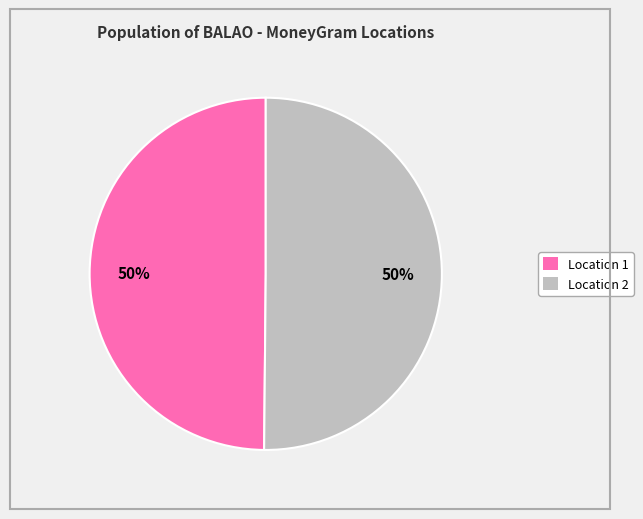

To the nearest percent, what is the average slice percentage?

50%